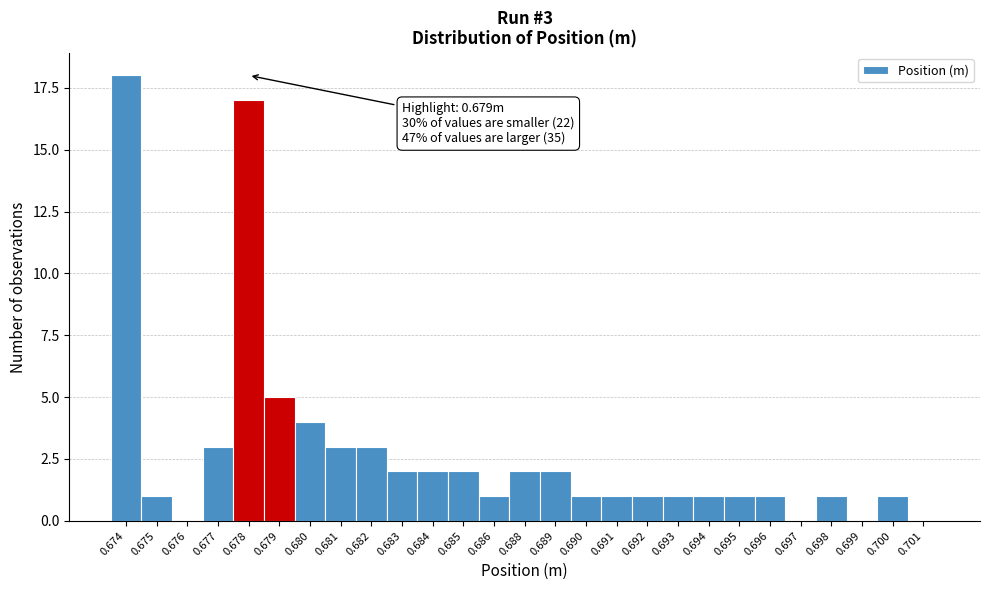

Reading left to right, what are all the values shown in this chart?

0.674=18	0.675=1	0.676=0	0.677=3	0.678=17	0.679=5	0.680=4	0.681=3	0.682=3	0.683=2	0.684=2	0.685=2	0.686=1	0.688=2	0.689=2	0.690=1	0.691=1	0.692=1	0.693=1	0.694=1	0.695=1	0.696=1	0.697=0	0.698=1	0.699=0	0.700=1	0.701=0